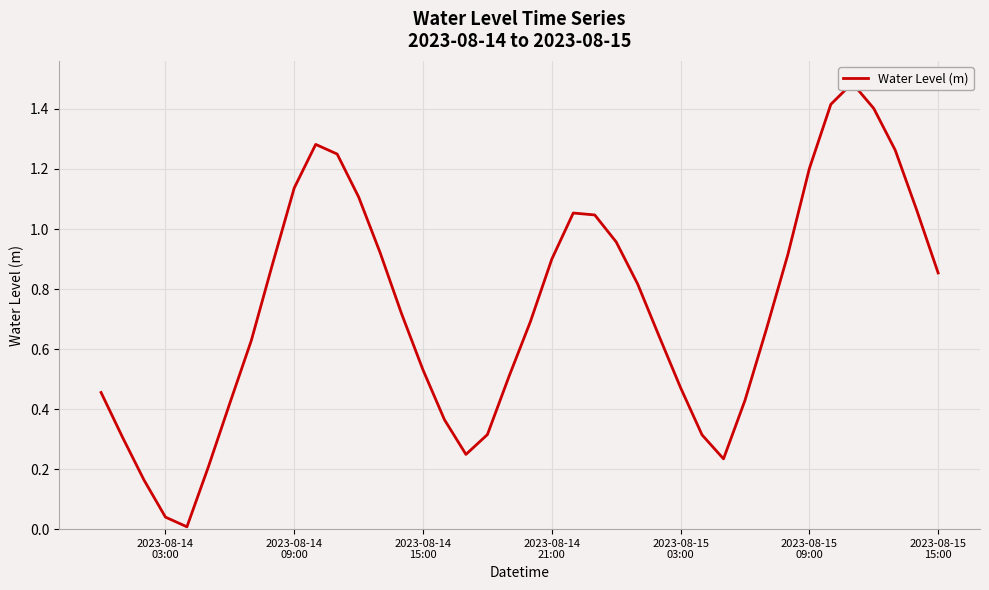

The value at 25 is 1.4. True or false?

False